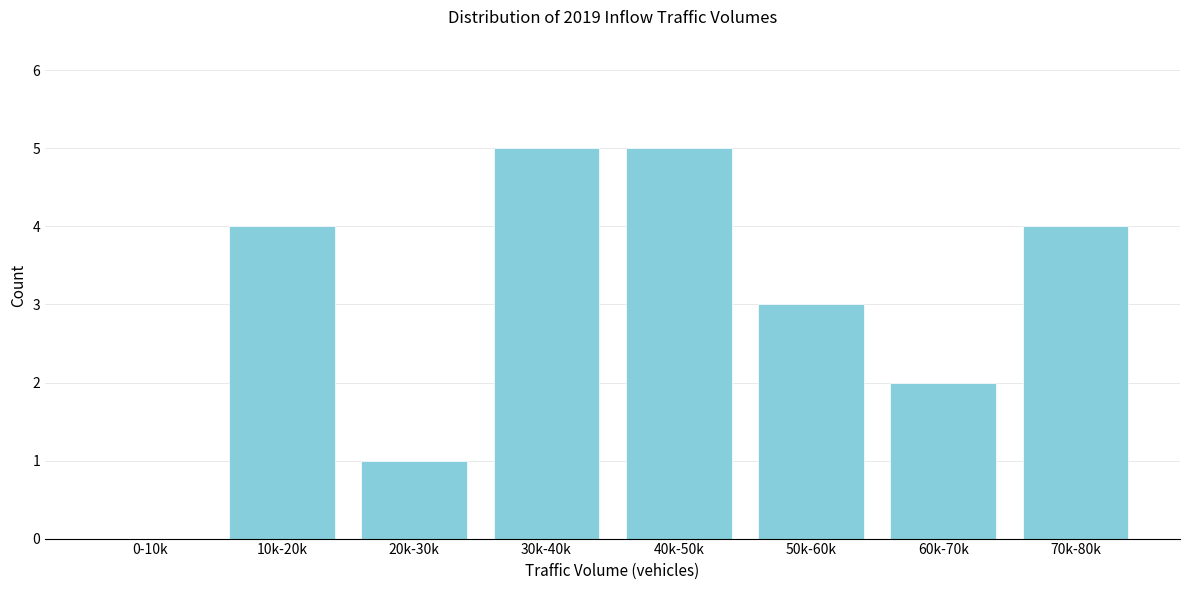

Reading right to left, list all the values displayed in this chart.

70k-80k=4	60k-70k=2	50k-60k=3	40k-50k=5	30k-40k=5	20k-30k=1	10k-20k=4	0-10k=0